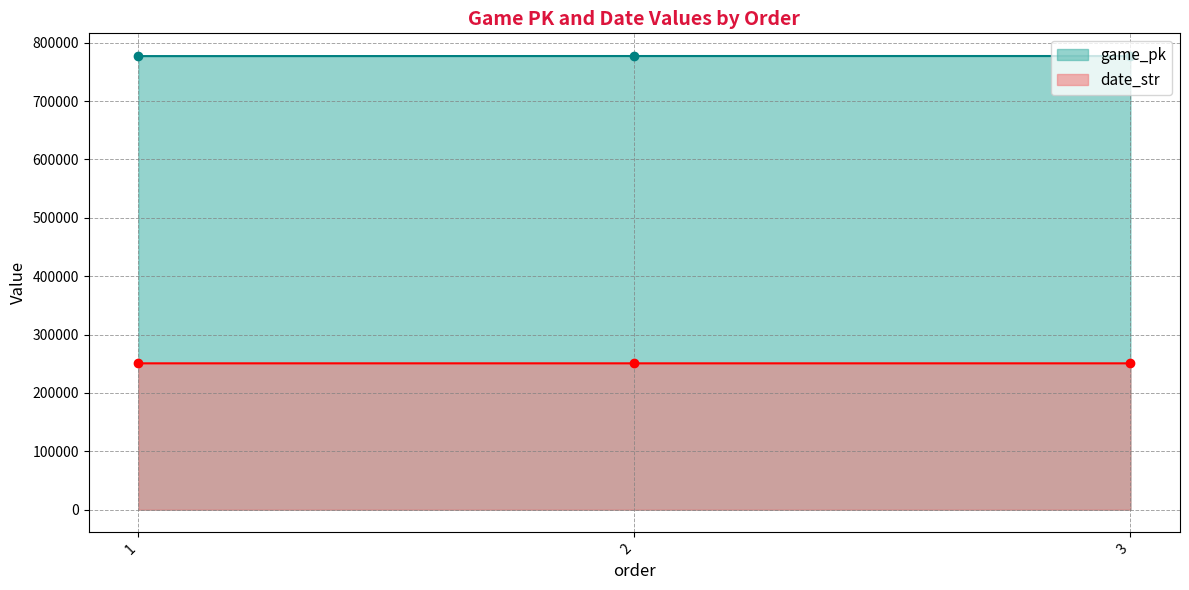

Is it true that game_pk equals 1297462 at 2?

False